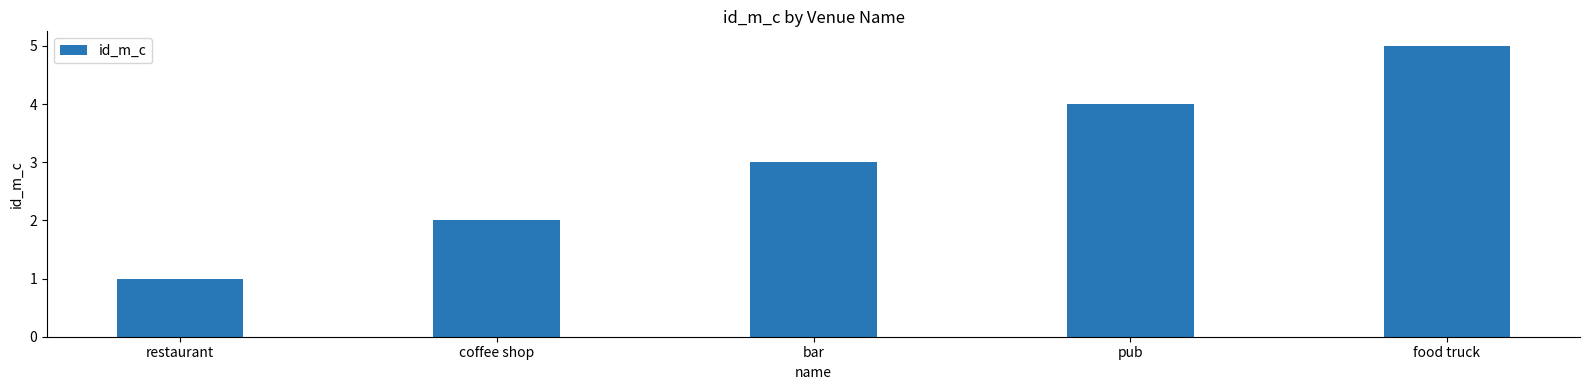

The chart shows a value of 4 at pub. True or false?

True